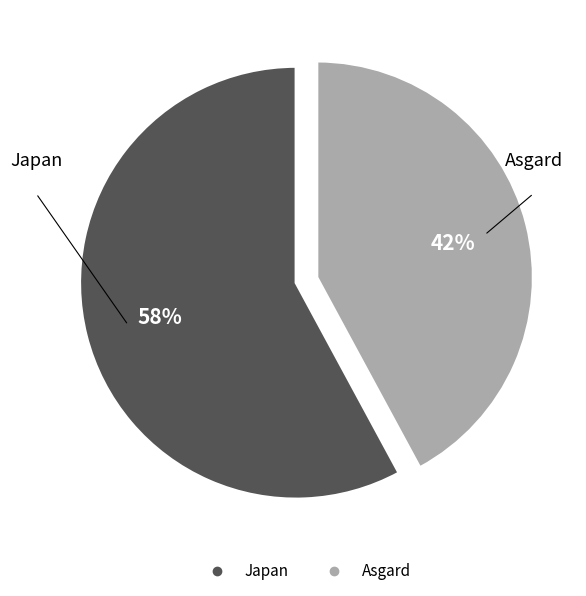

How many slices are in this pie chart?

2